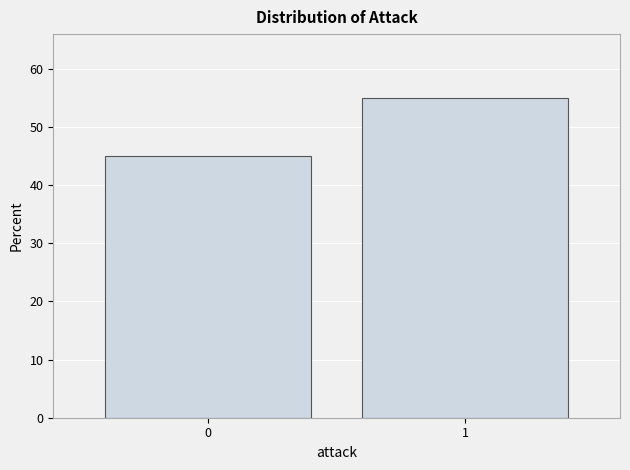

Reading left to right, list all the values displayed in this chart.

0=45.0	1=55.0